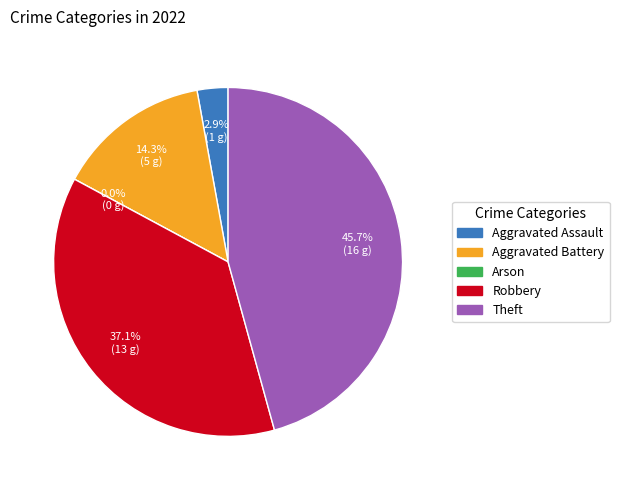

To the nearest percent, what percentage of the pie is Aggravated Assault?

3%